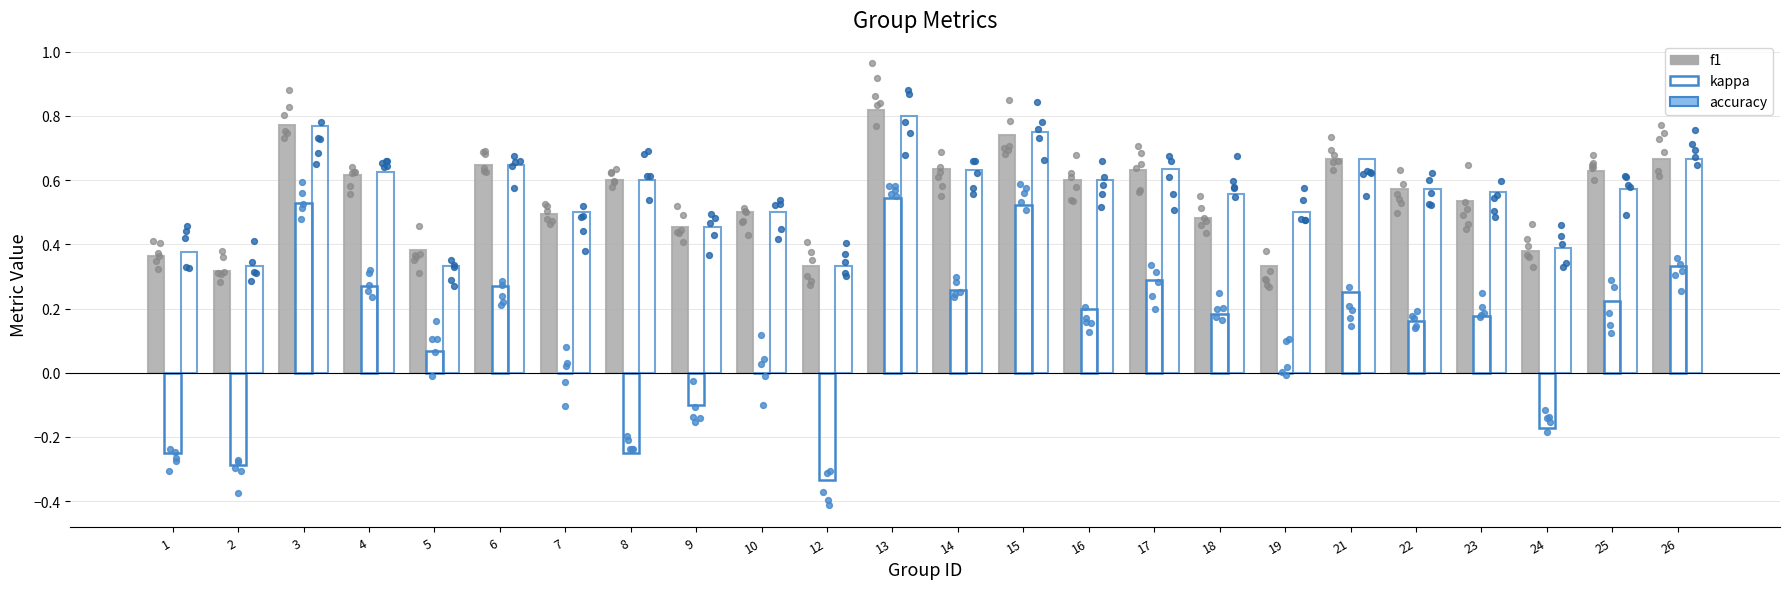

Which series contains the lowest Y value?

kappa